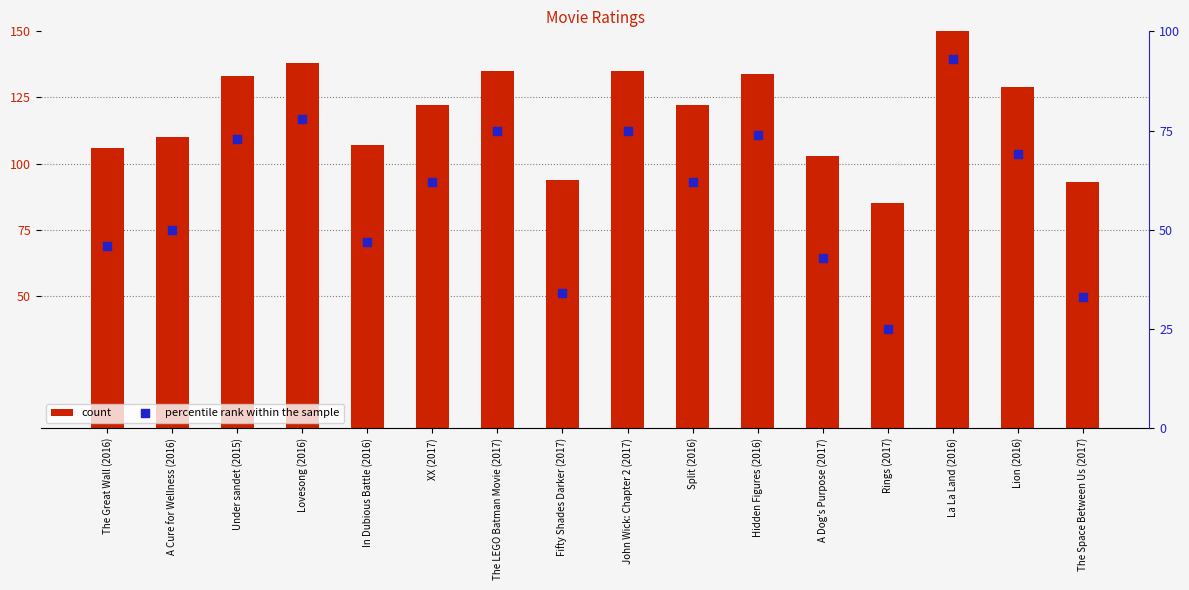

Is the value of count at Lovesong (2016) greater than the value of percentile rank within the sample at Hidden Figures (2016)?

Yes